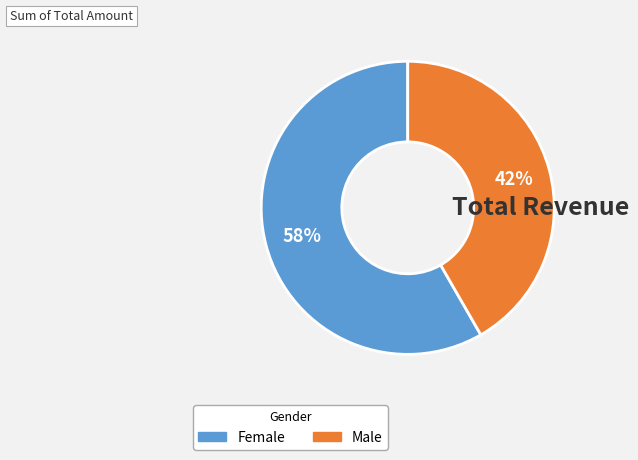

Does any single category account for the majority?

Yes